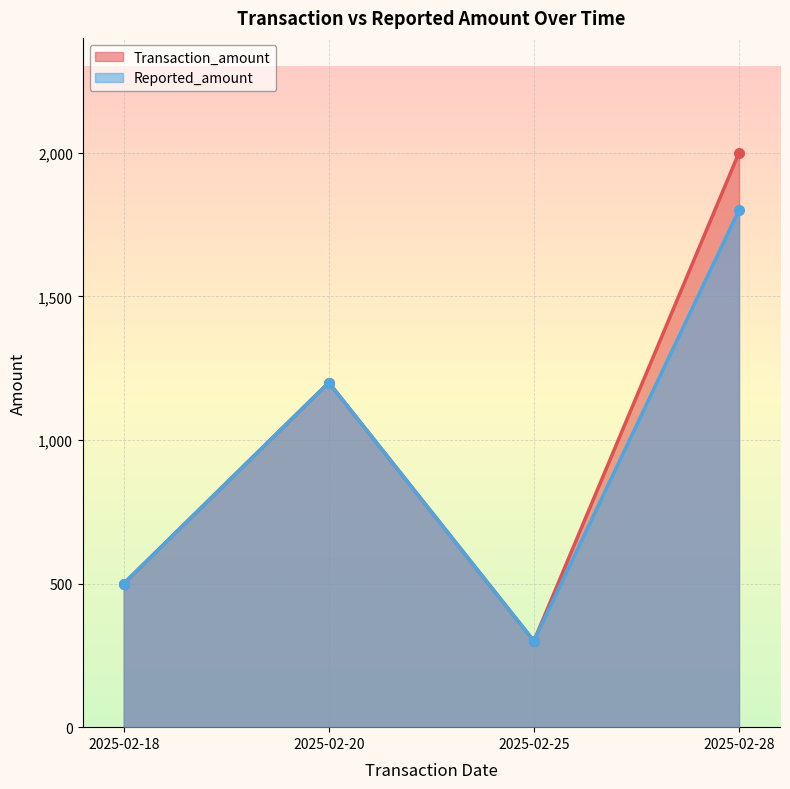

At 2025-02-28, list the series in order from largest to smallest.

Transaction_amount, Reported_amount